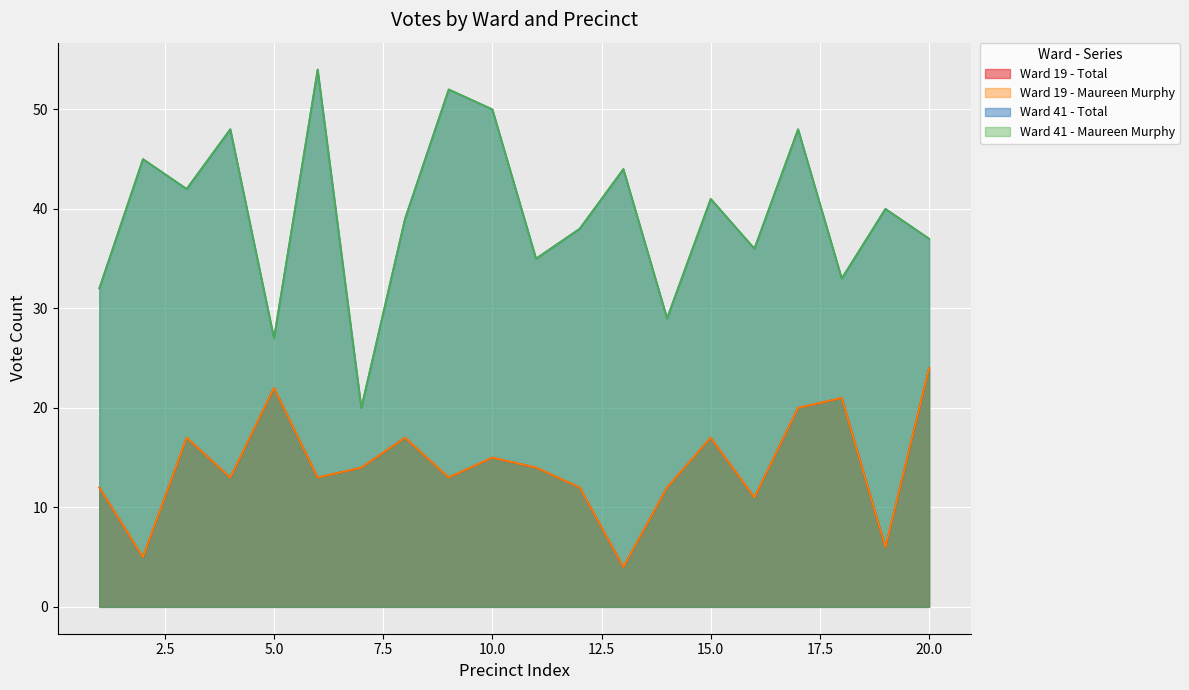

The value of Ward 19 - Total at 11 is 14. True or false?

True